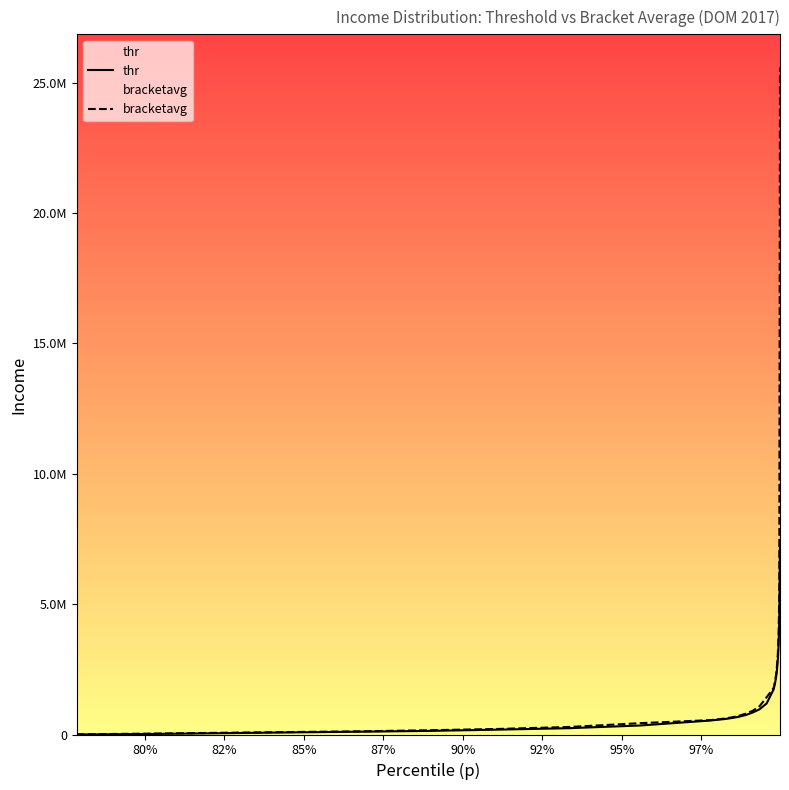

List the series in order of their peak value, highest first.

bracketavg, thr